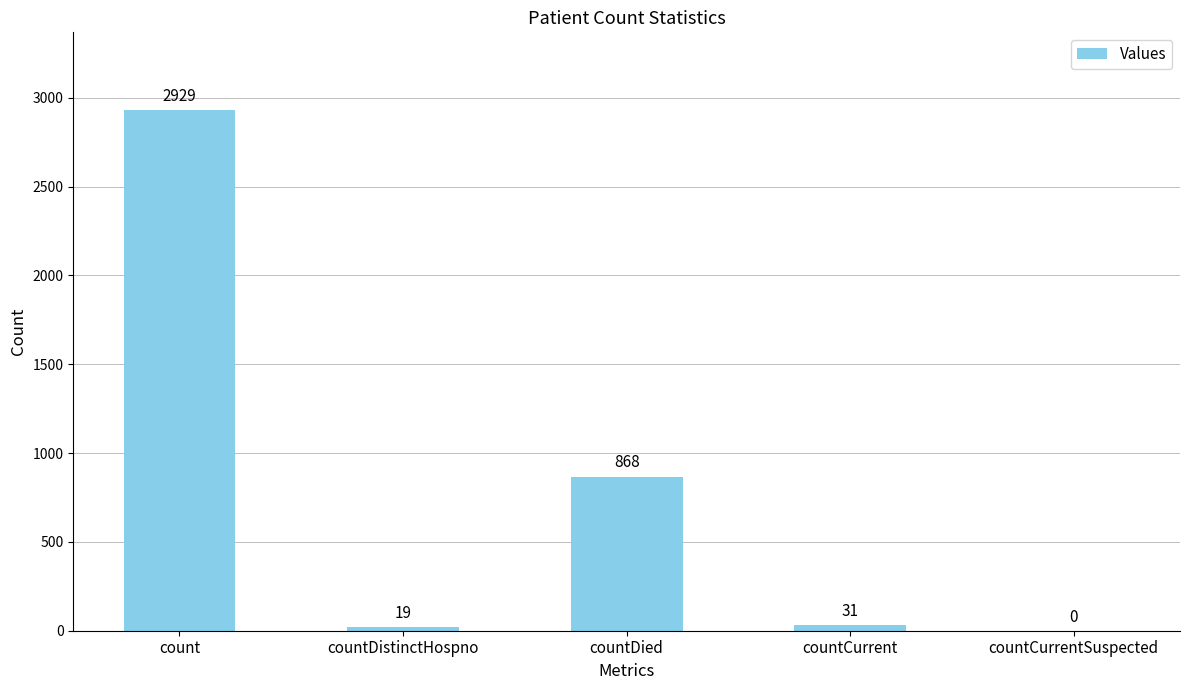

Where is the data nearest to the value 1464?

countDied